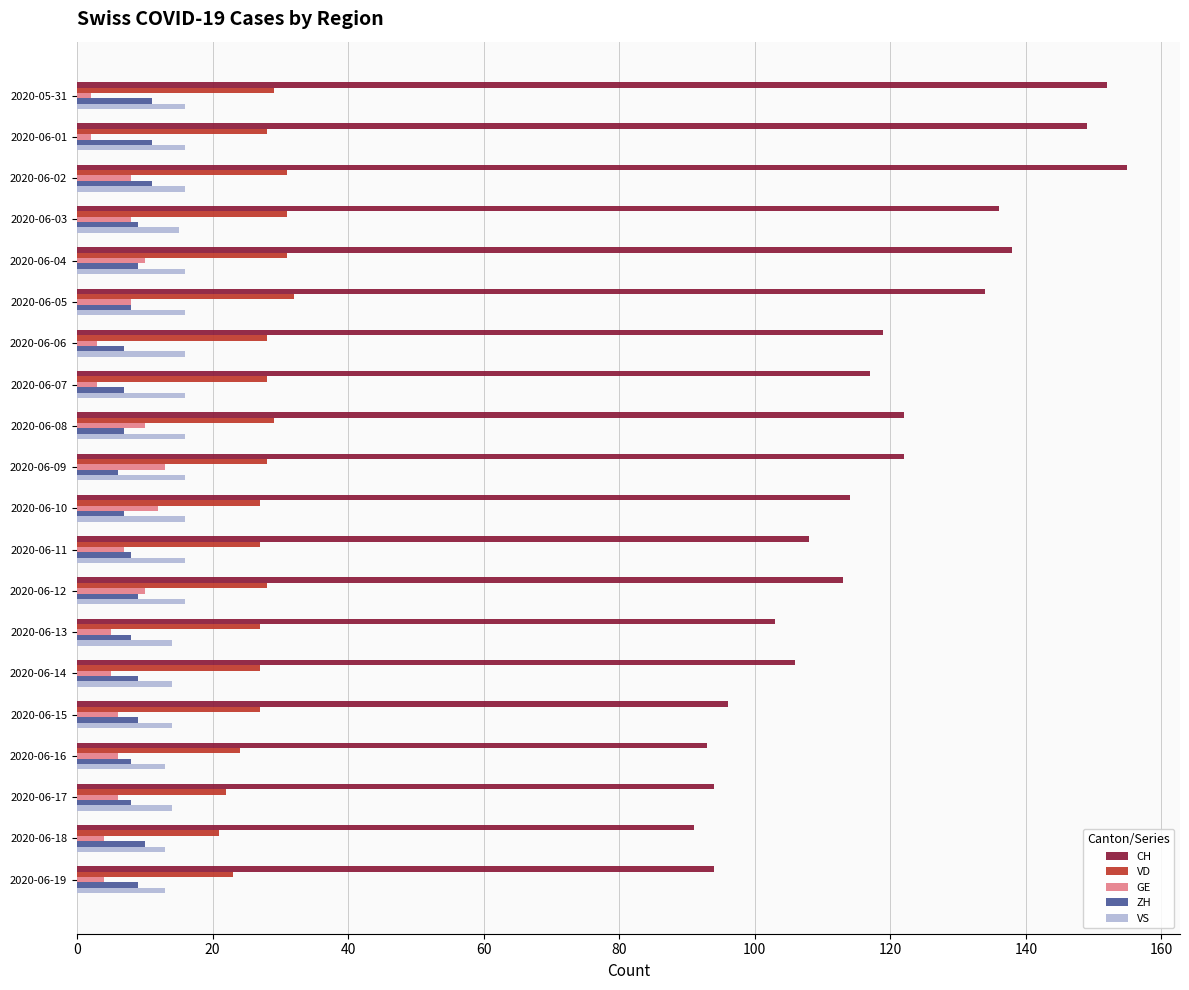

Which series has the largest total across all categories?

CH